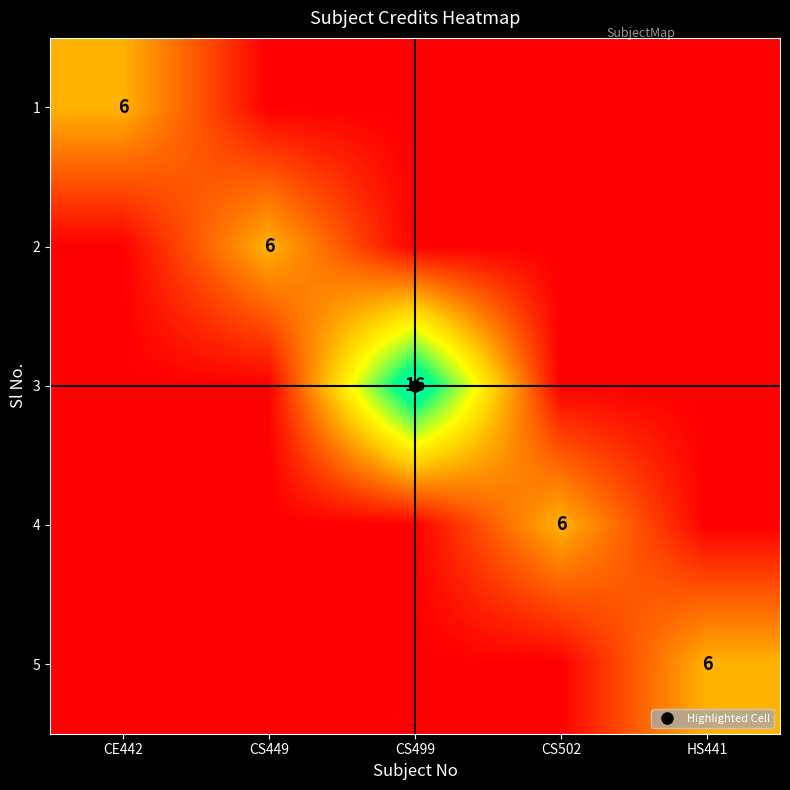

How many values in 4 are above zero?

1